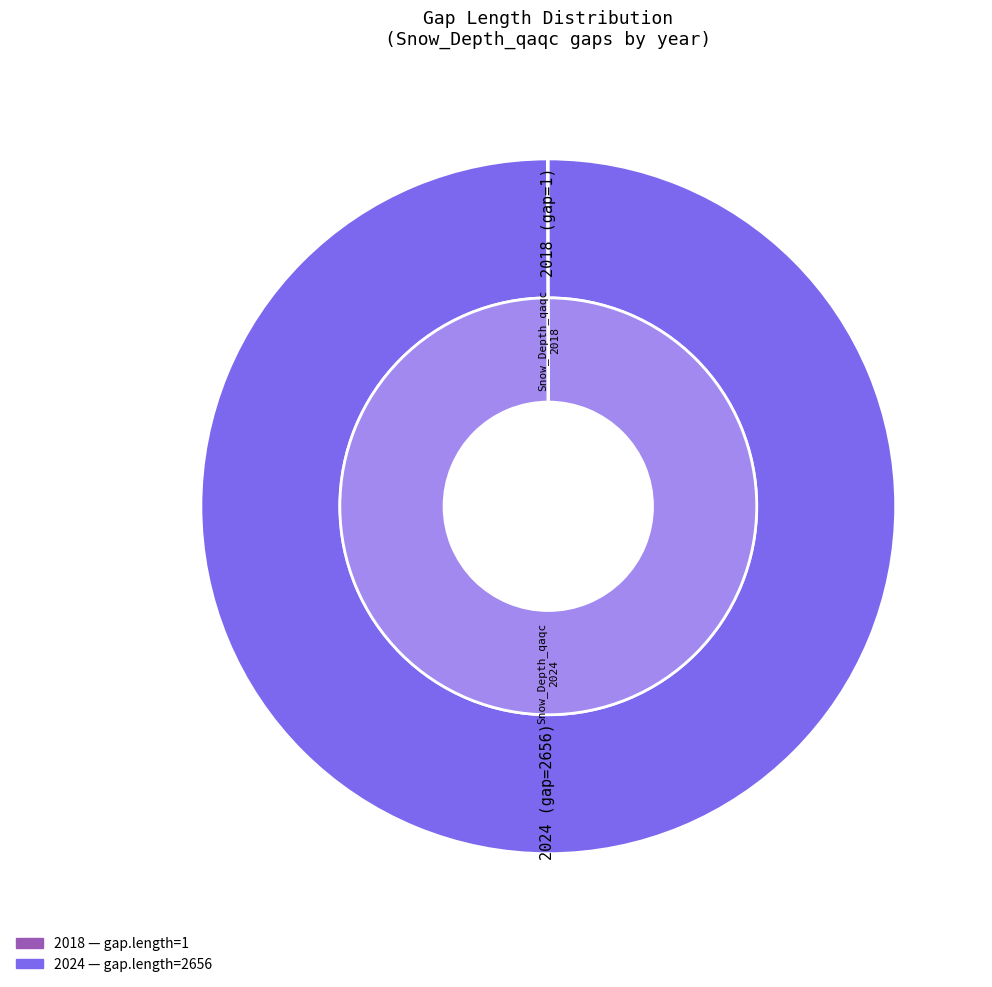

What is the smallest slice in the pie chart?

1